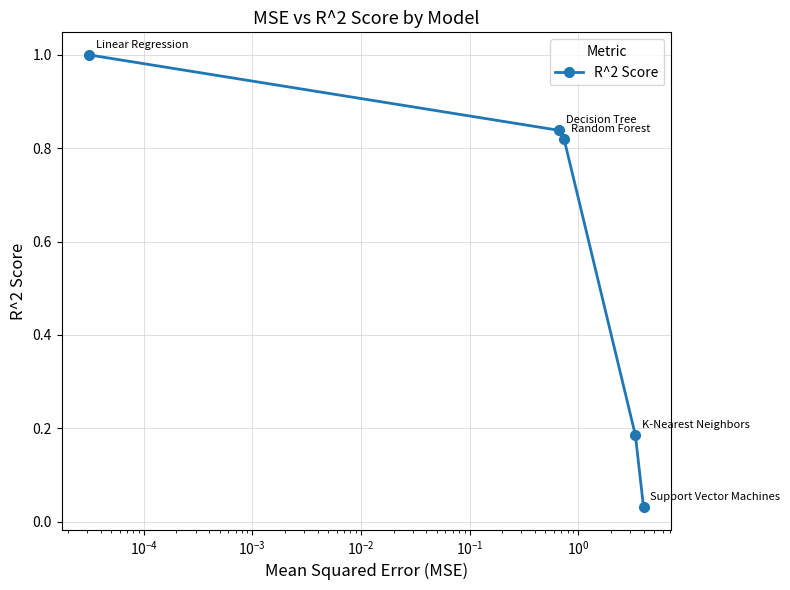

What is the sum of all values?

2.9